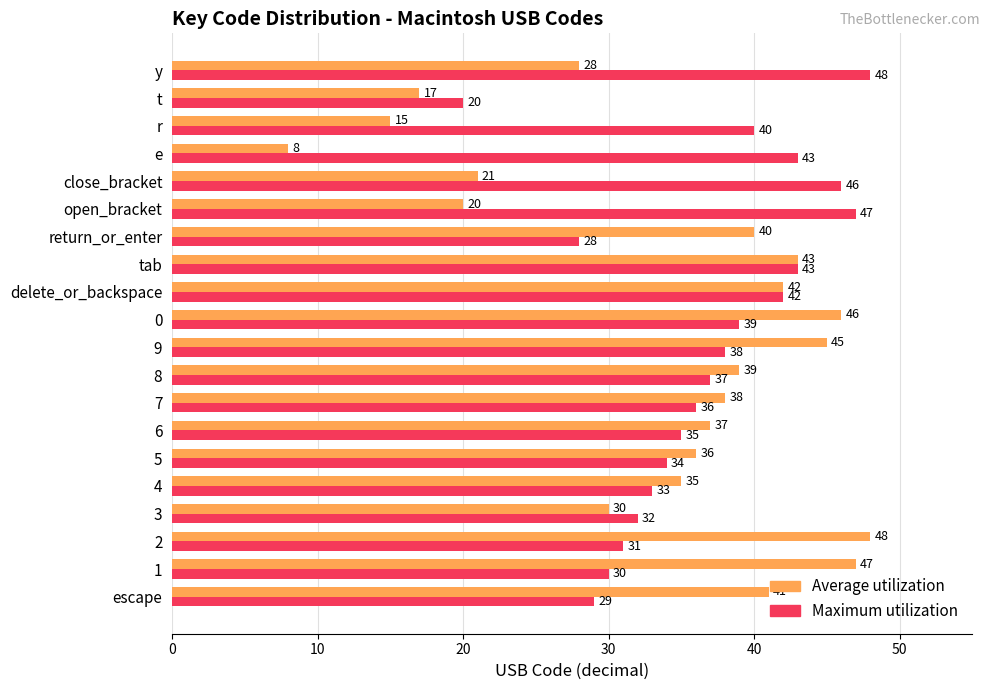

What is the sum of all Average utilization values?

676